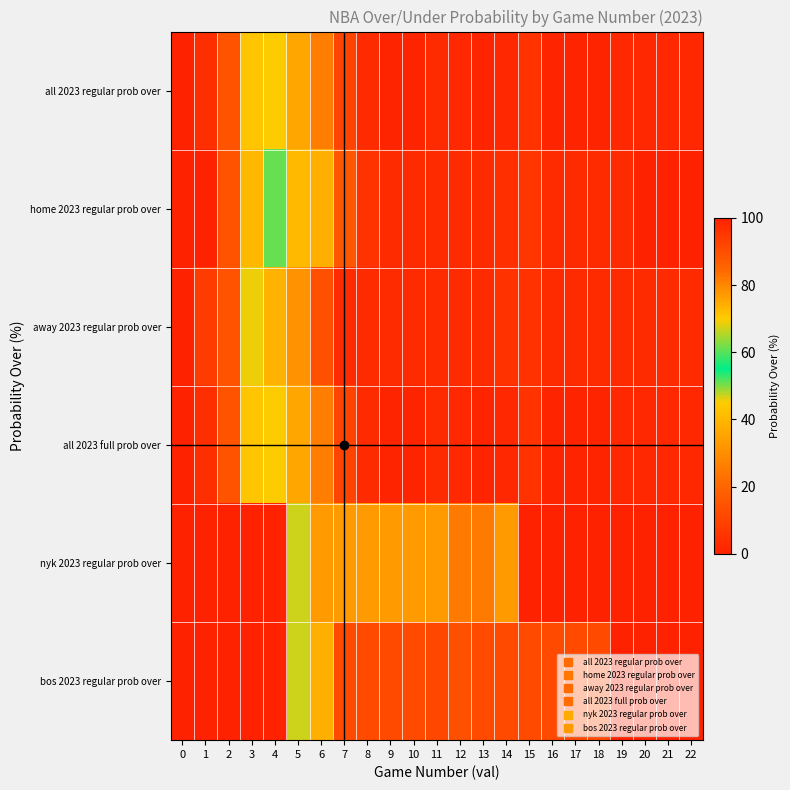

Reading left to right, list all the values displayed in this chart.

all 2023 regular prob over: 0=100	1=97	2=89	3=71	4=45	5=36	6=26	7=10	8=3	9=1	10=1	11=3	12=2	13=1	14=2	15=5	16=1	17=1	18=1	19=2	20=2	21=2	22=2
home 2023 regular prob over: 0=100	1=100	2=89	3=73	4=51	5=41	6=38	7=16	8=5	9=3	10=3	11=3	12=3	13=3	14=4	15=6	16=3	17=3	18=3	19=3	20=0	21=0	22=0
away 2023 regular prob over: 0=100	1=94	2=89	3=69	4=39	5=31	6=14	7=3	8=3	9=3	10=3	11=3	12=3	13=3	14=5	15=5	16=3	17=3	18=3	19=3	20=3	21=3	22=3
all 2023 full prob over: 0=100	1=97	2=89	3=71	4=45	5=36	6=26	7=10	8=3	9=1	10=1	11=3	12=2	13=1	14=2	15=5	16=1	17=1	18=1	19=2	20=2	21=2	22=2
nyk 2023 regular prob over: 0=100	1=100	2=100	3=100	4=100	5=67	6=33	7=33	8=33	9=33	10=33	11=33	12=25	13=25	14=33	15=0	16=0	17=0	18=0	19=0	20=0	21=0	22=0
bos 2023 regular prob over: 0=100	1=100	2=100	3=100	4=100	5=67	6=38	7=12	8=12	9=12	10=12	11=11	12=14	13=12	14=12	15=12	16=12	17=12	18=12	19=0	20=0	21=0	22=0